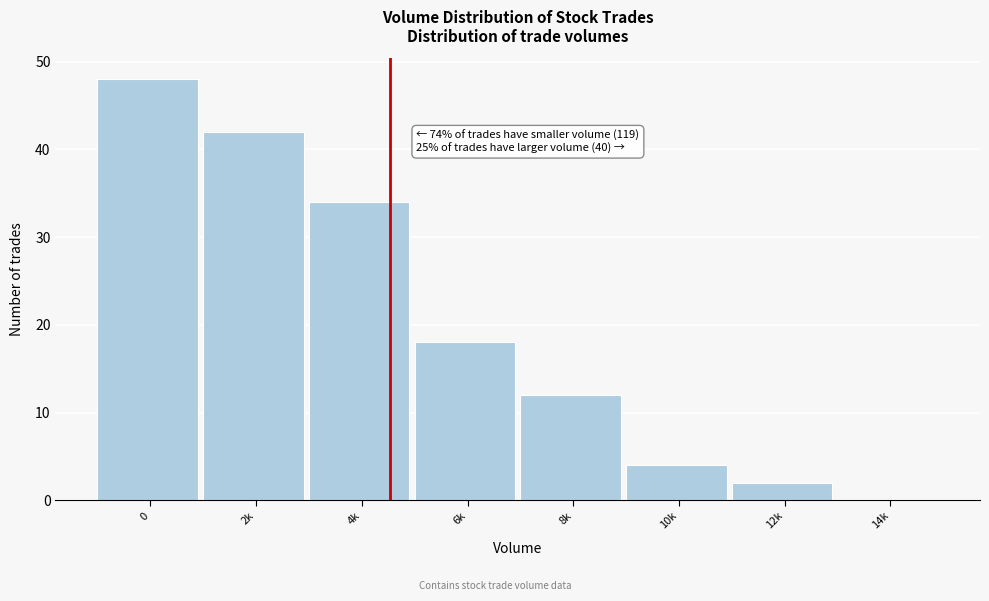

Reading left to right, extract all data points from this chart.

0=48	2k=42	4k=34	6k=18	8k=12	10k=4	12k=2	14k=0